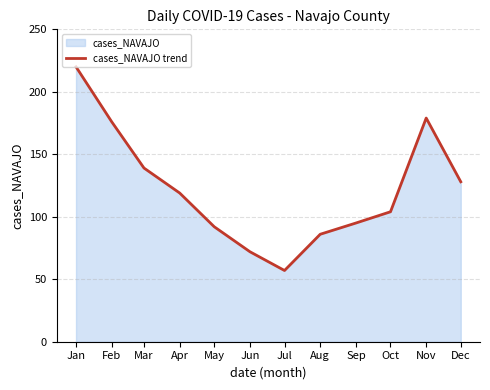

True or false: the data shows 240 at Feb.

False